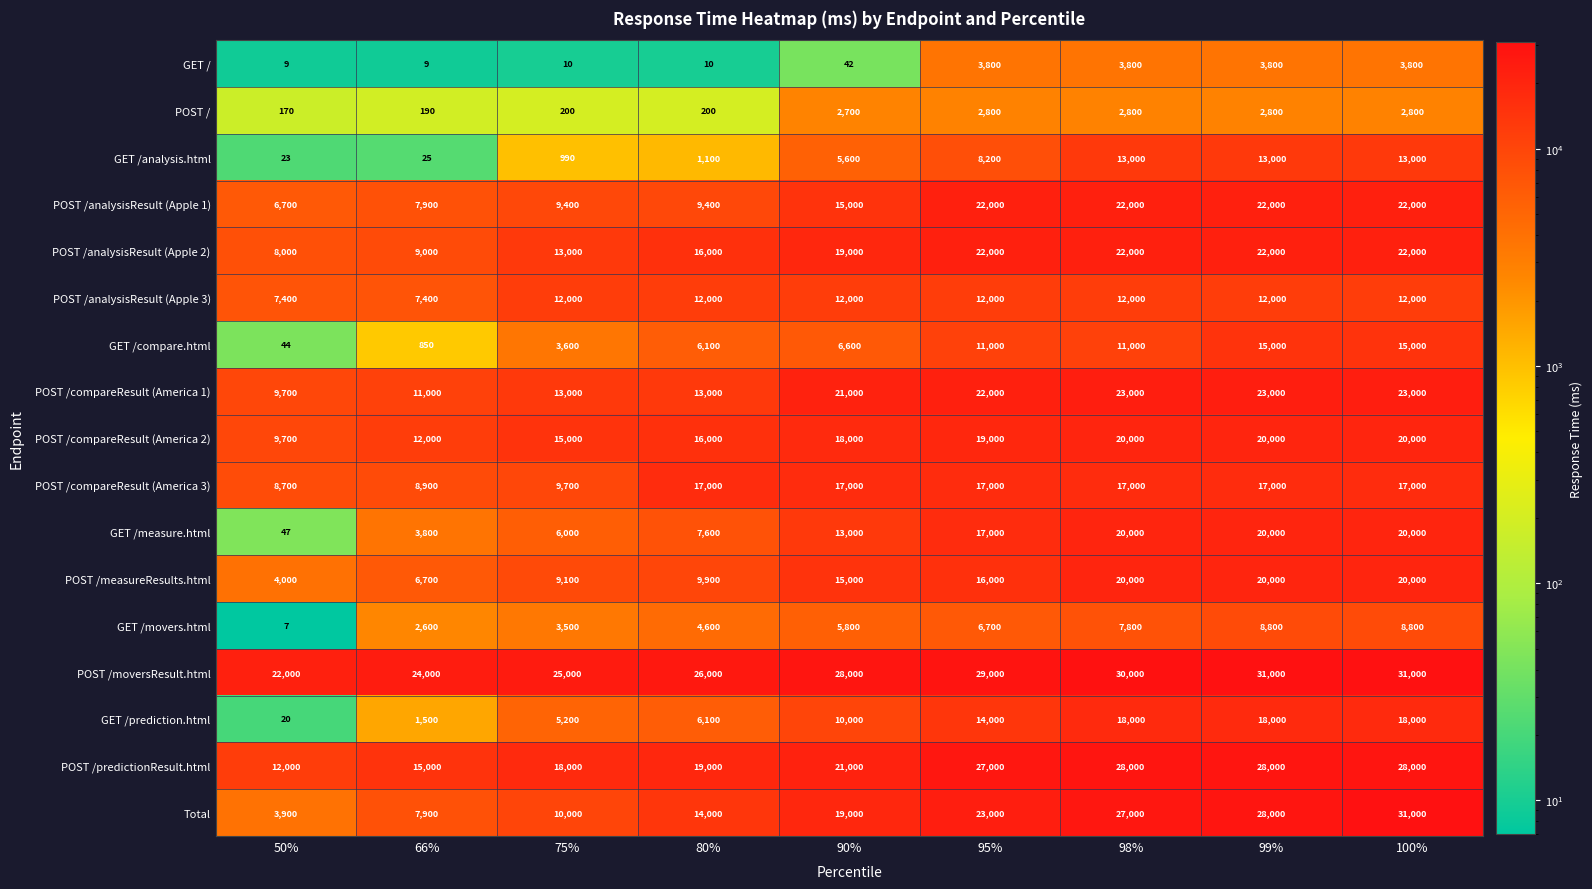

How many series are shown in this chart?

17